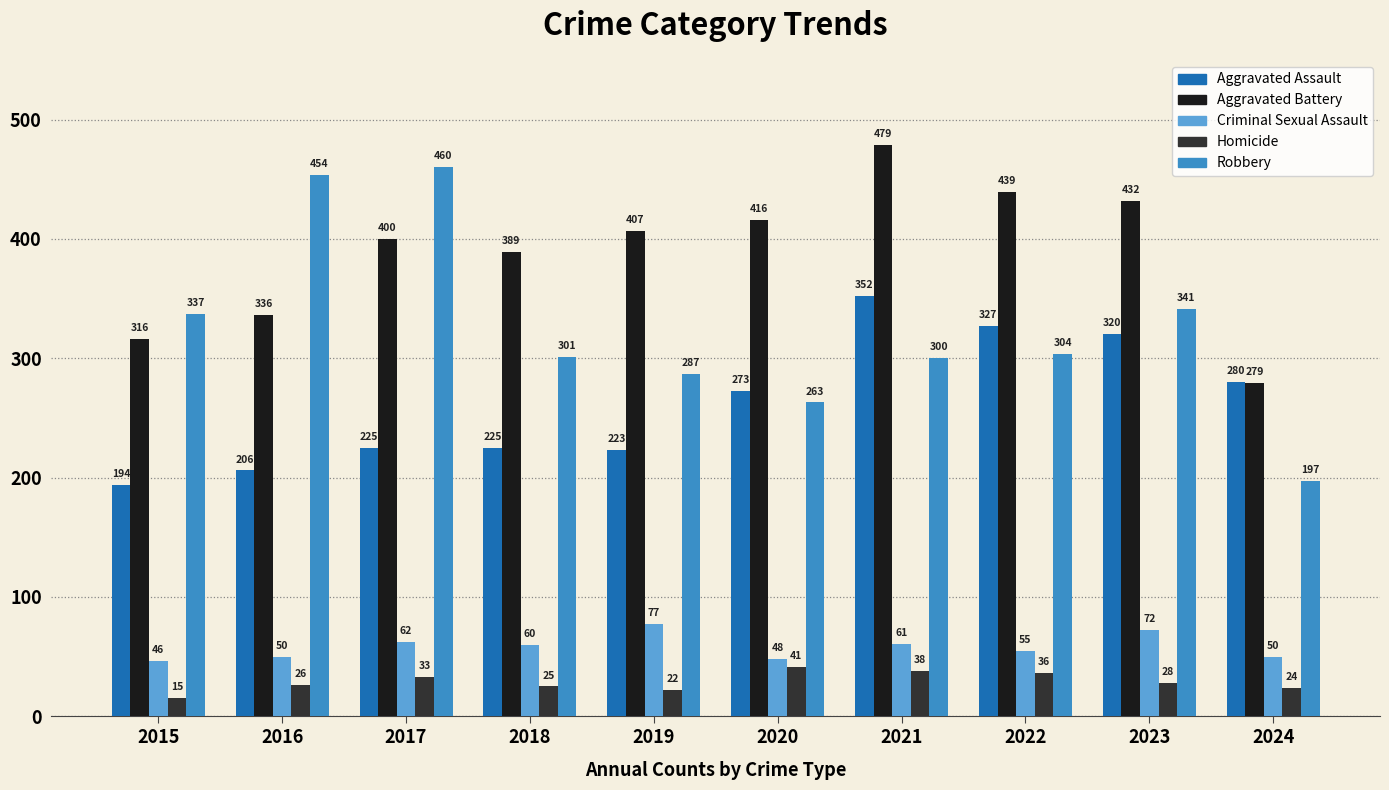

The value of Aggravated Assault at 2024 is 280. True or false?

True